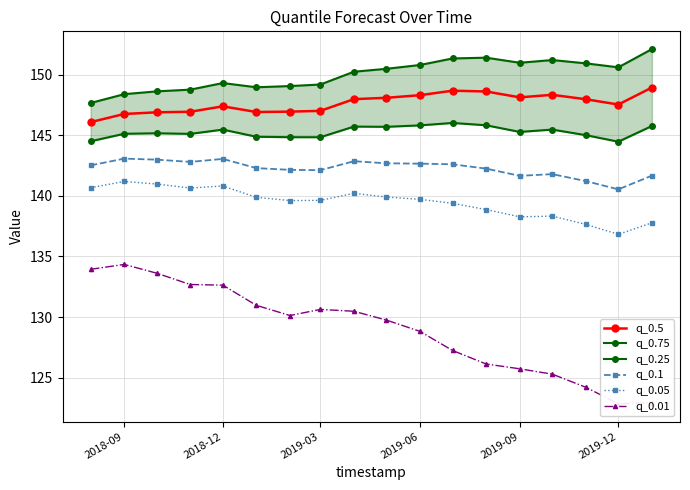

What is the highest value of the q_0.5 series?

148.9